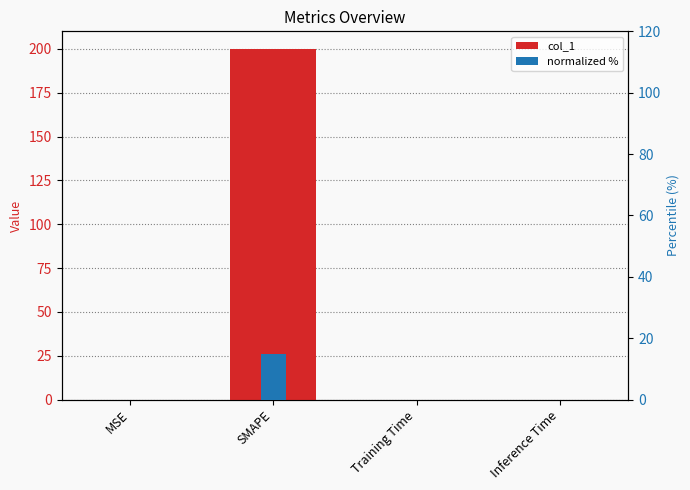

Where is normalized % nearest to the value 7?

MSE